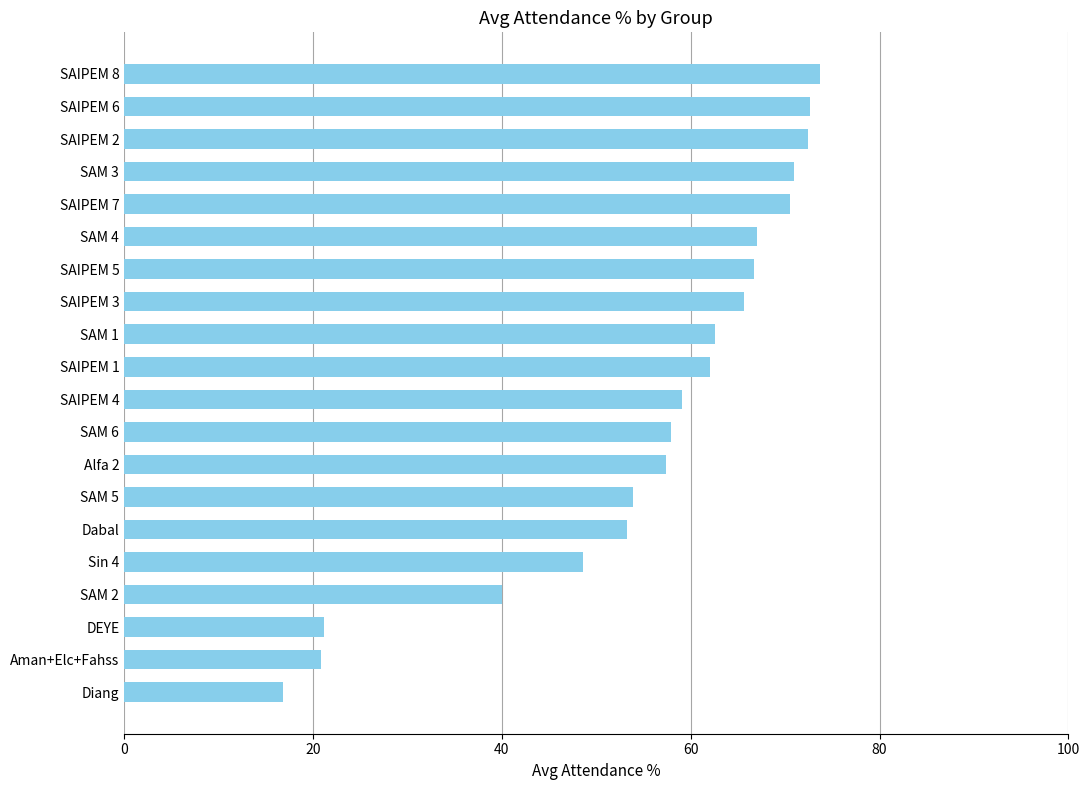

The chart shows a value of 44.7 at SAIPEM 8. True or false?

False